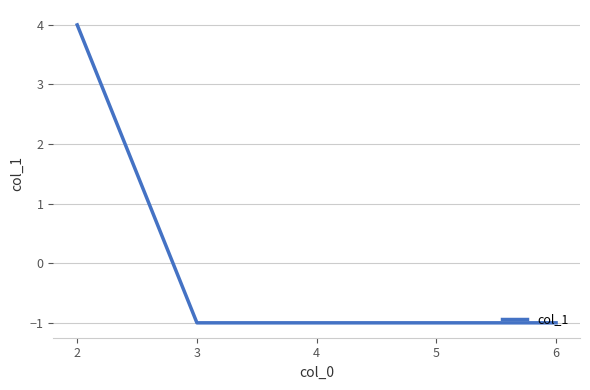

Reading left to right, list all the values displayed in this chart.

4	-1	-1	-1	-1